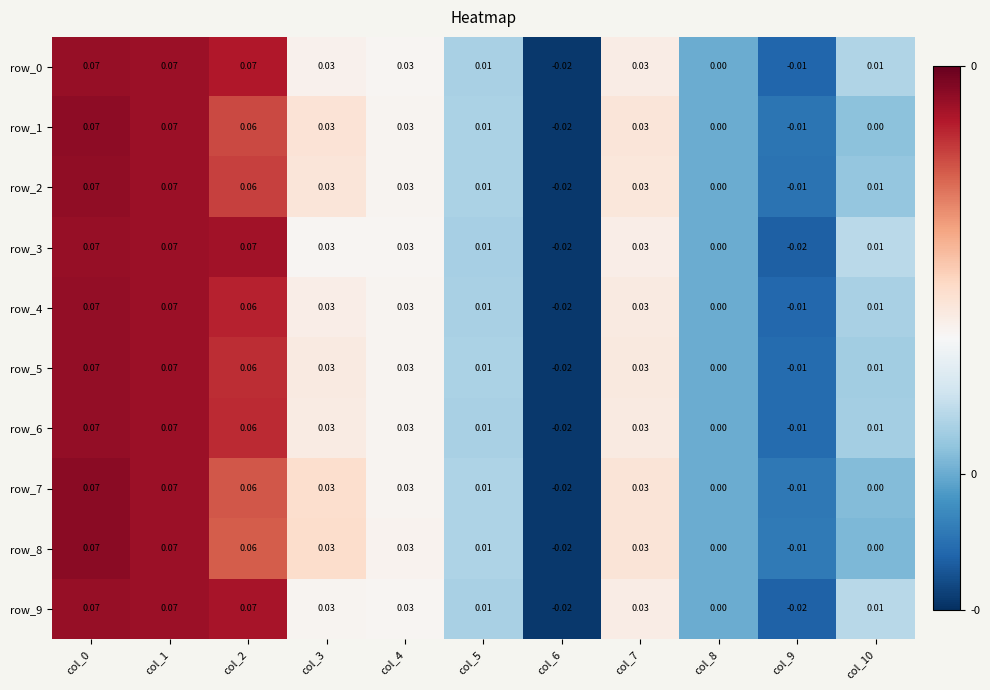

How many distinct data groups are displayed?

10